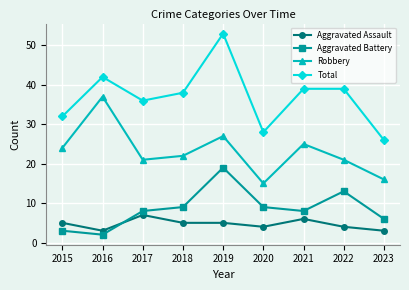

Rank the series at 2020 from lowest to highest value.

Aggravated Assault, Aggravated Battery, Robbery, Total